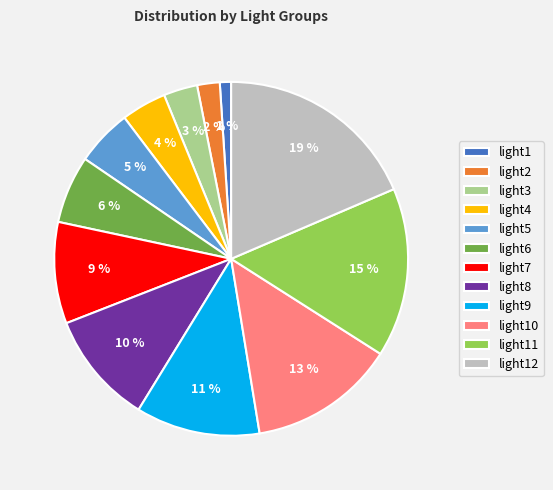

Is there a majority slice in this chart?

No